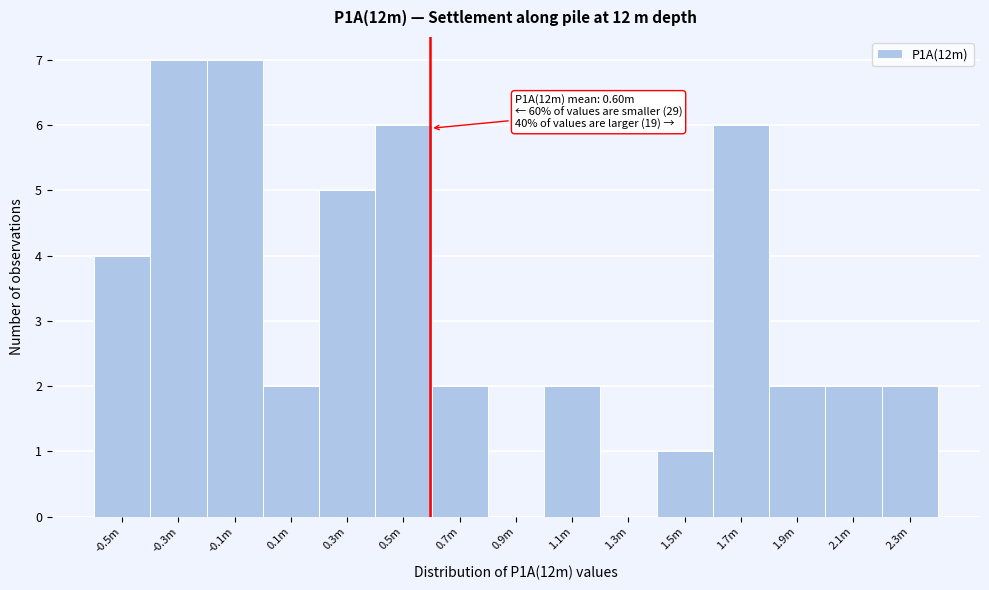

Reading left to right, what are all the values shown in this chart?

-0.5m=4	-0.3m=7	-0.1m=7	0.1m=2	0.3m=5	0.5m=6	0.7m=2	0.9m=0	1.1m=2	1.3m=0	1.5m=1	1.7m=6	1.9m=2	2.1m=2	2.3m=2